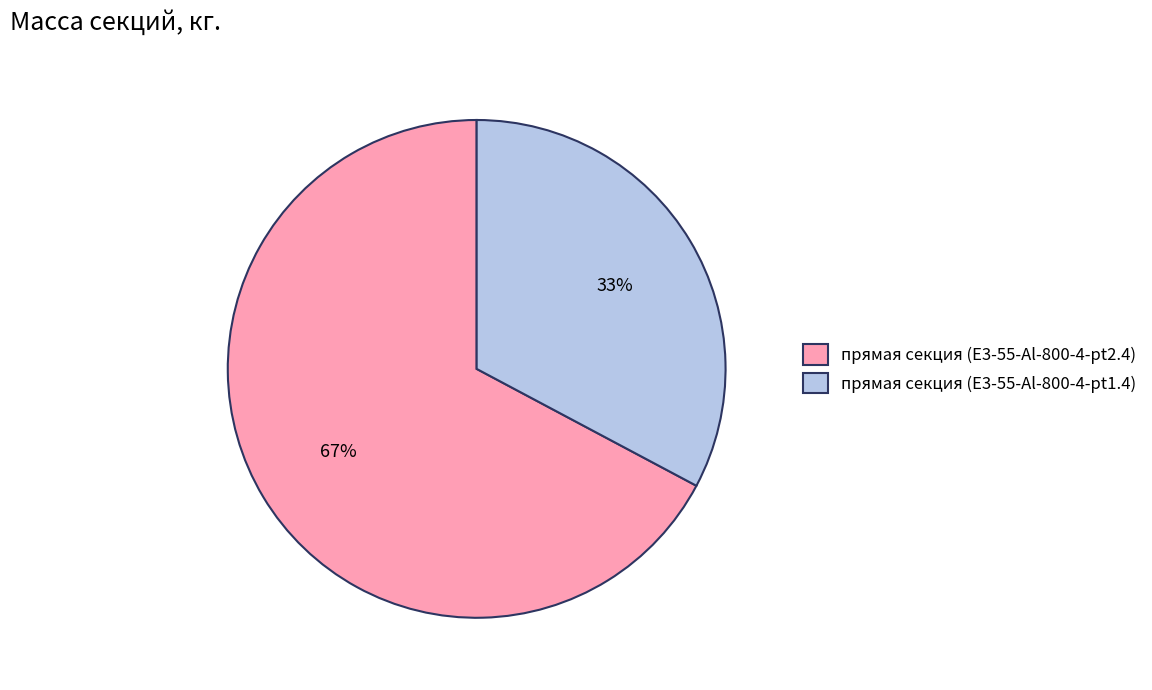

Does прямая секция (E3-55-Al-800-4-pt1.4) account for over 50% of the chart?

No